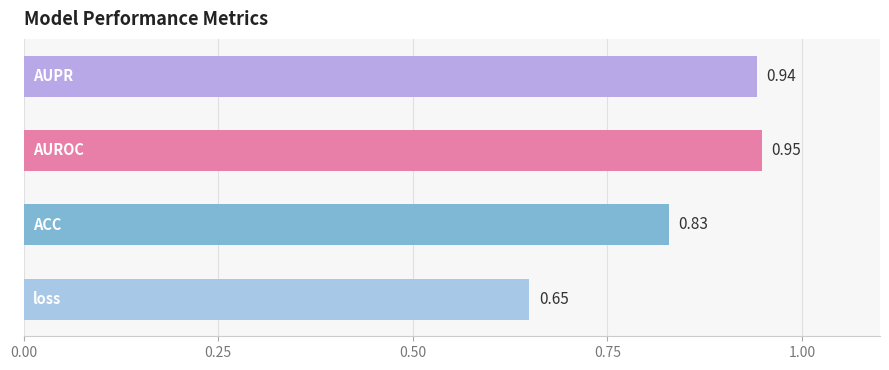

What is the difference between the second highest and minimum values?

0.3